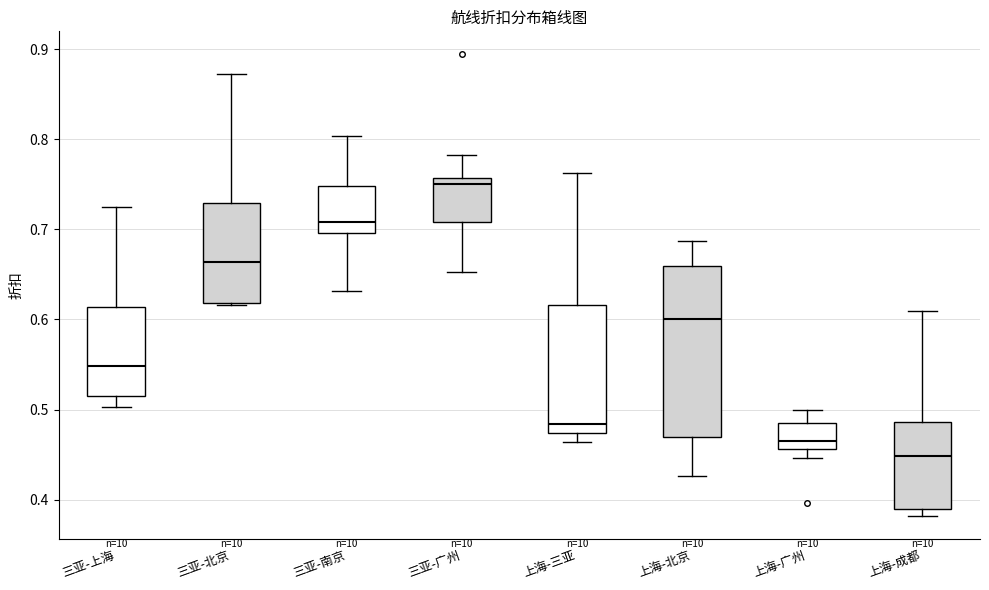

Where does the median line of the box for 上海-三亚 sit on the y-axis? The values are not printed on the chart, so give them approximately, as read against the axis.

0.48